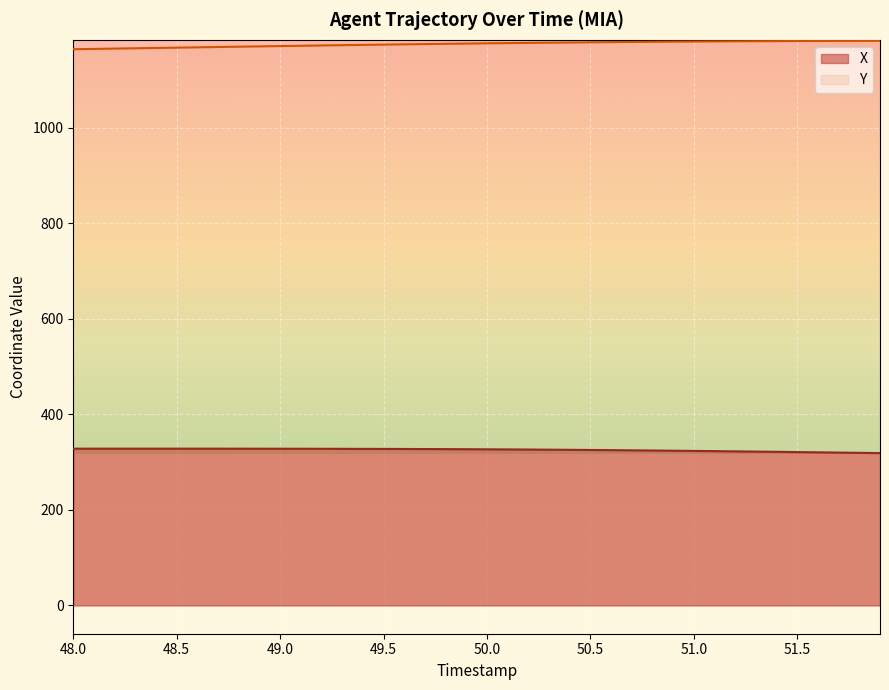

At how many categories does at least one series exceed 1104?

40